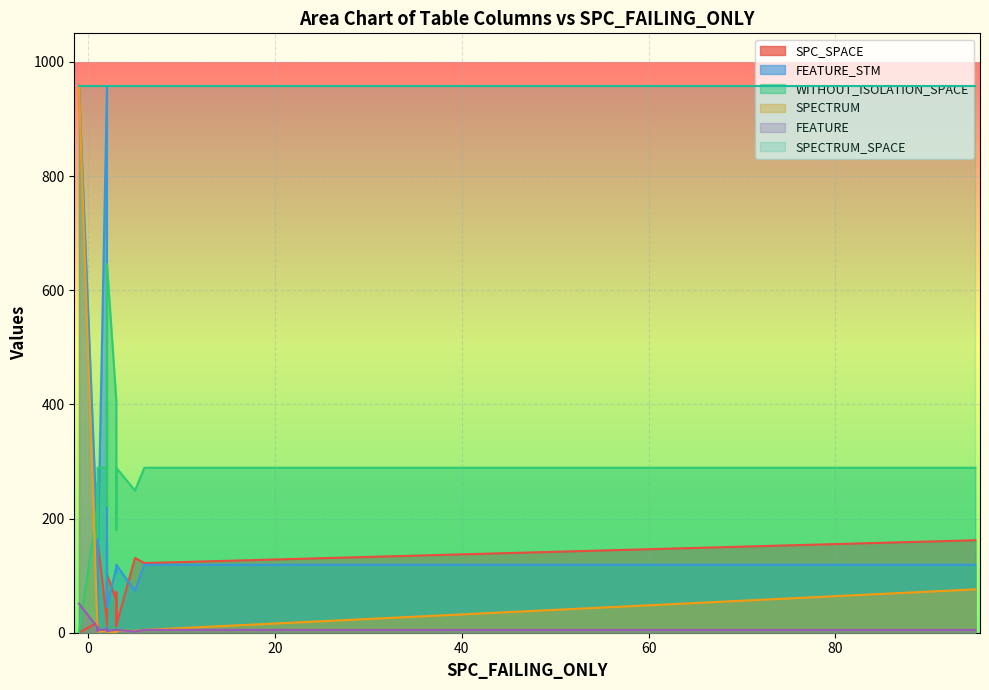

At how many categories does at least one series exceed 84?

20